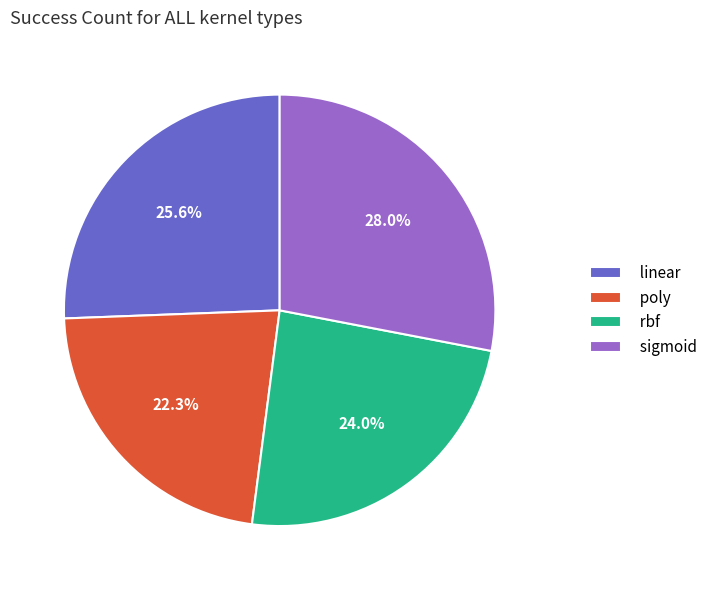

Does any single category account for the majority?

No